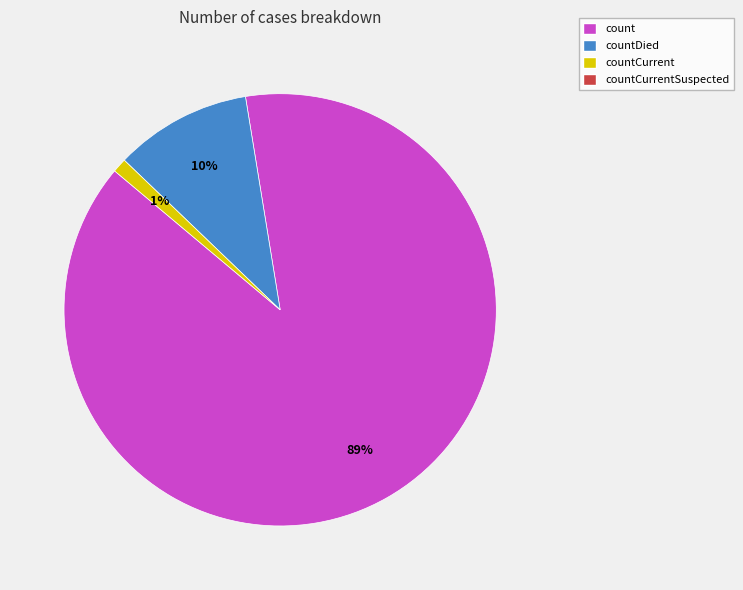

To the nearest percent, what is the average slice percentage?

33%